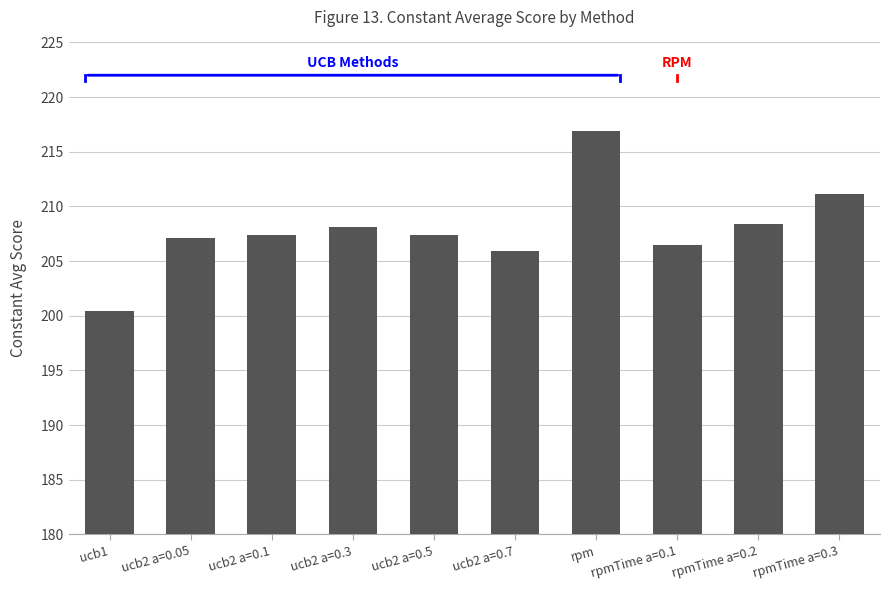

Between rpmTime a=0.3 and ucb1, which is larger?

rpmTime a=0.3